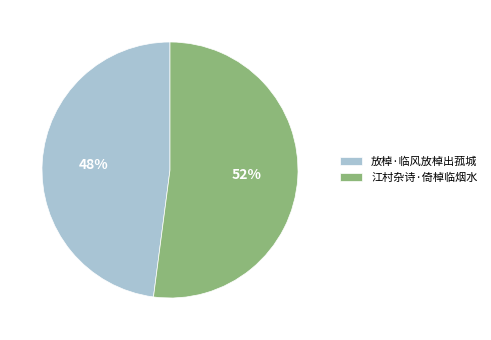

Approximately how many times larger is the value at 江村杂诗·倚棹临烟水 compared to 放棹·临风放棹出菰城?

1.1